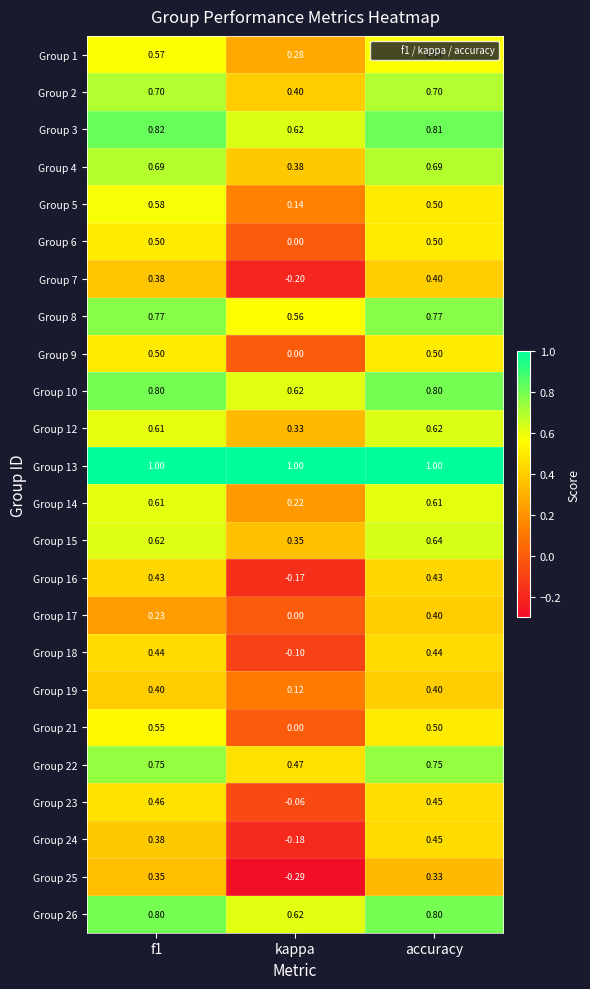

What is the total value across all series at f1?

13.9